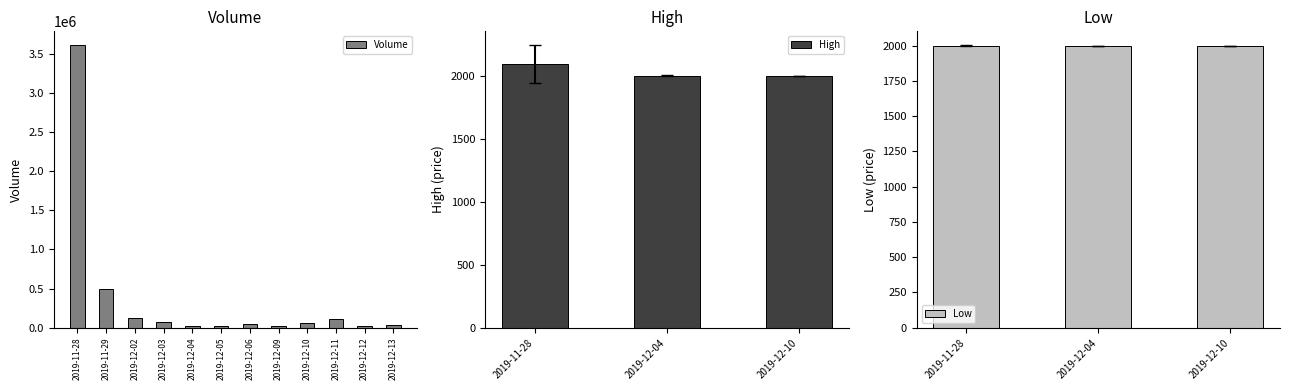

At which label is Volume closest to 1812500?

2019-11-29